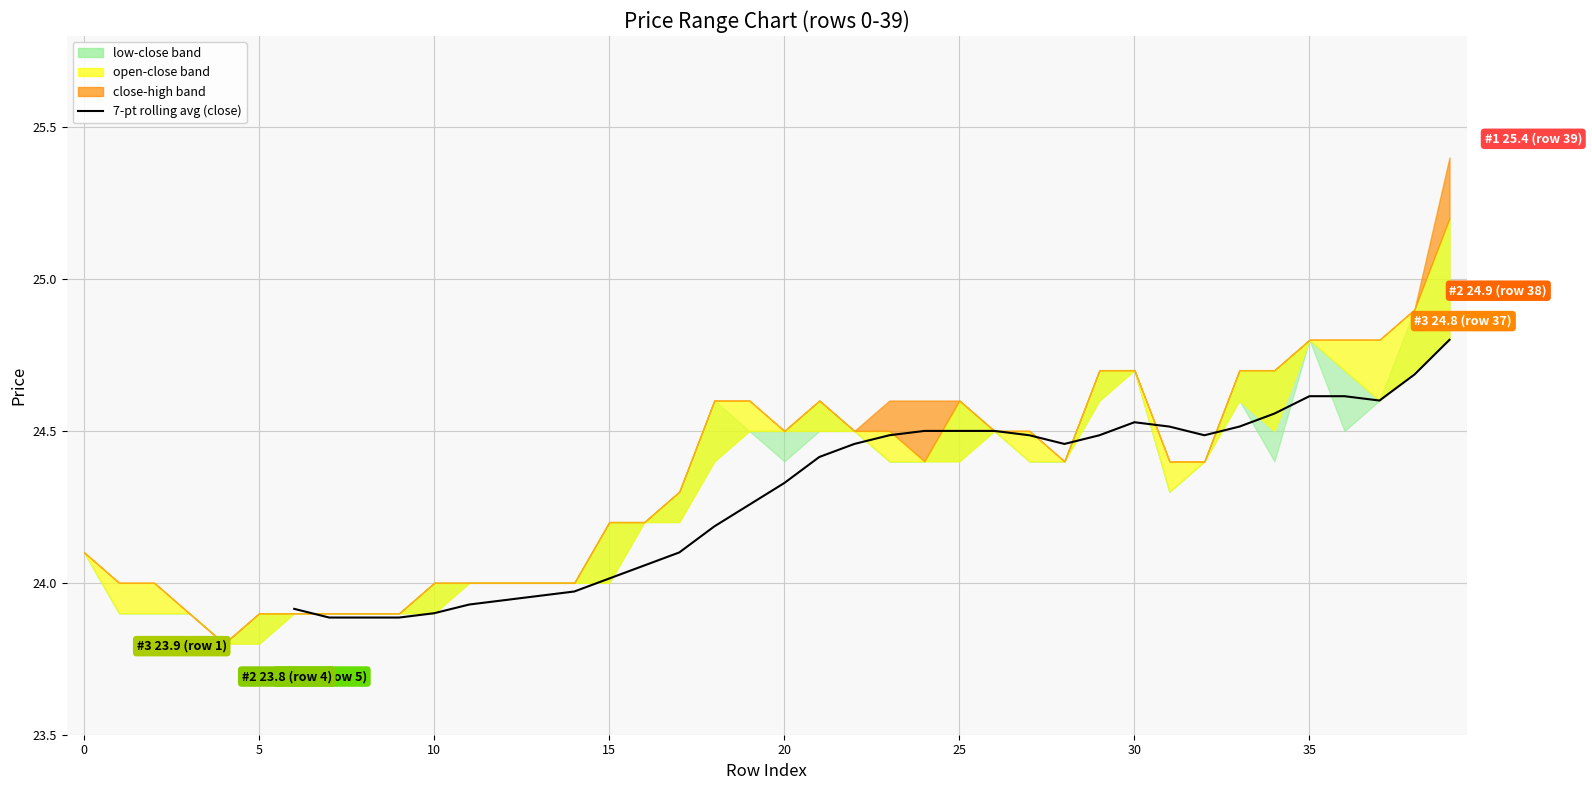

How many interior local peaks (higher than both neighbors) does the data have?

2